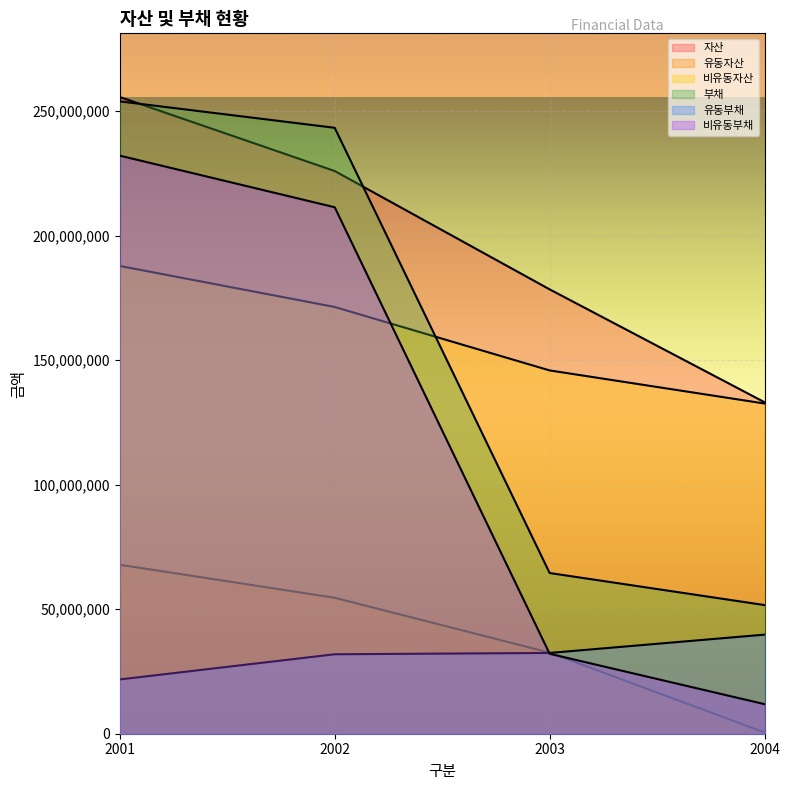

Which series has the largest range (max minus min)?

비유동부채